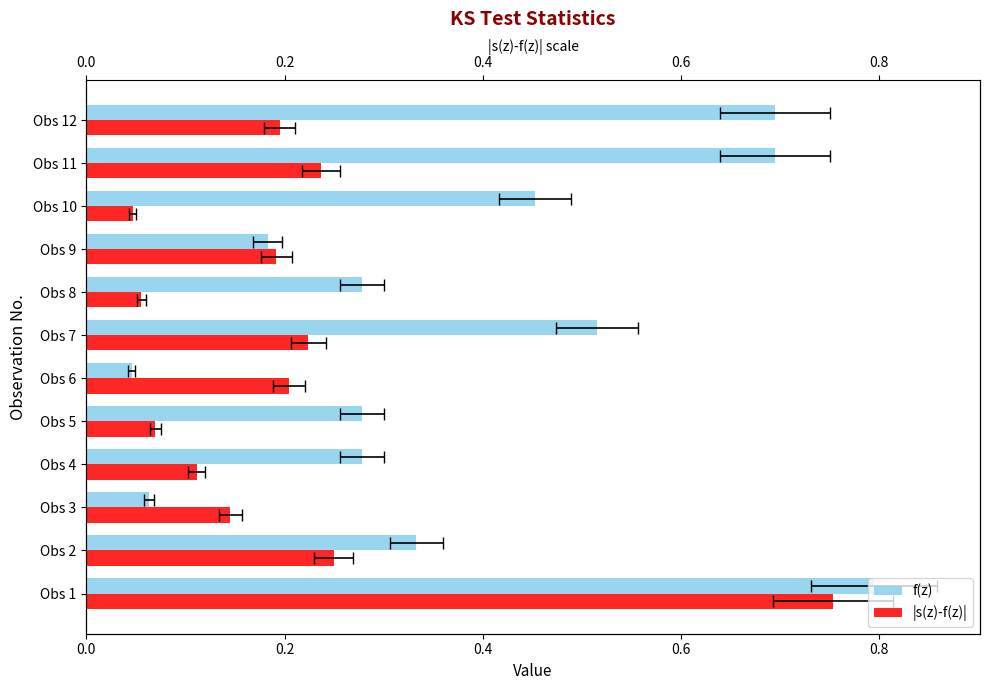

Rank the series by their average value, from highest to lowest.

f(z), |s(z)-f(z)|